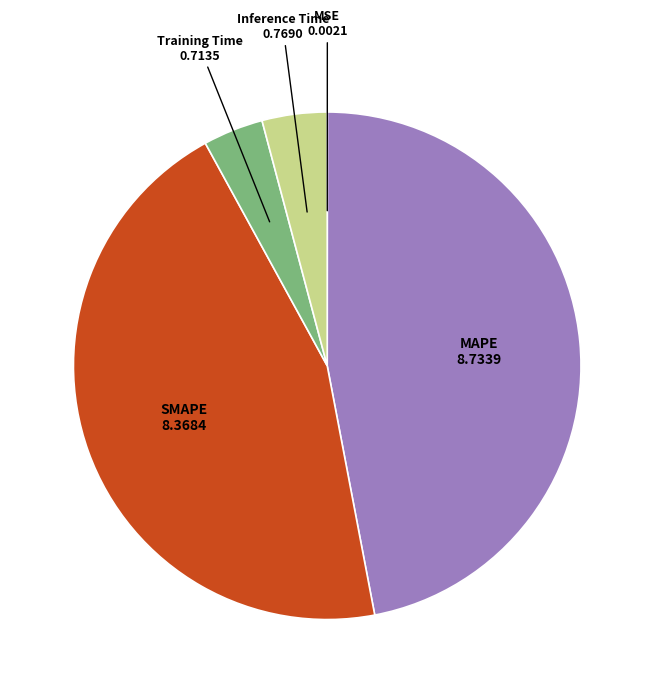

Does MAPE account for over 50% of the chart?

No